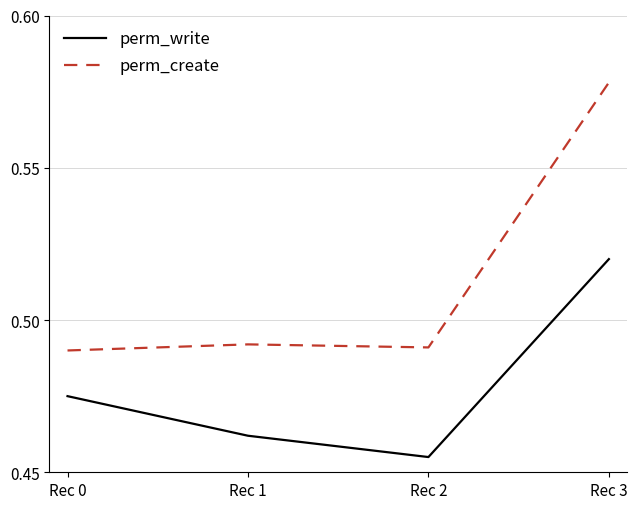

List the series in order of their peak value, highest first.

perm_create, perm_write